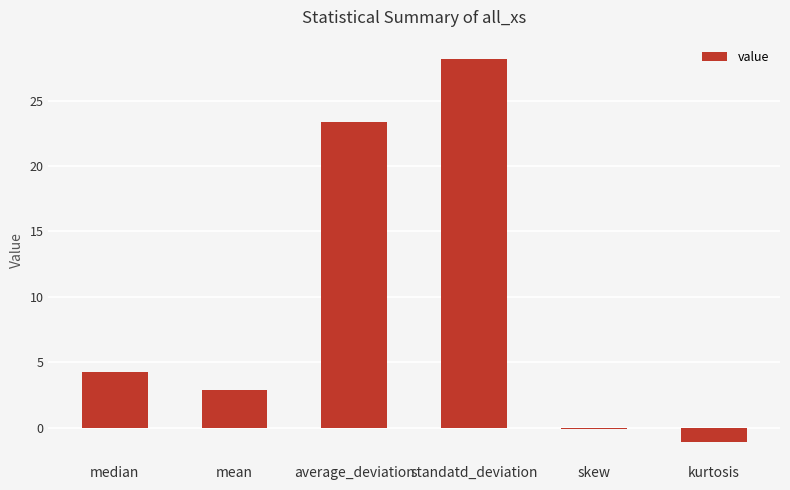

Reading left to right, transcribe all the data shown in this chart.

4.2	2.9	23.4	28.2	-0.1	-1.1